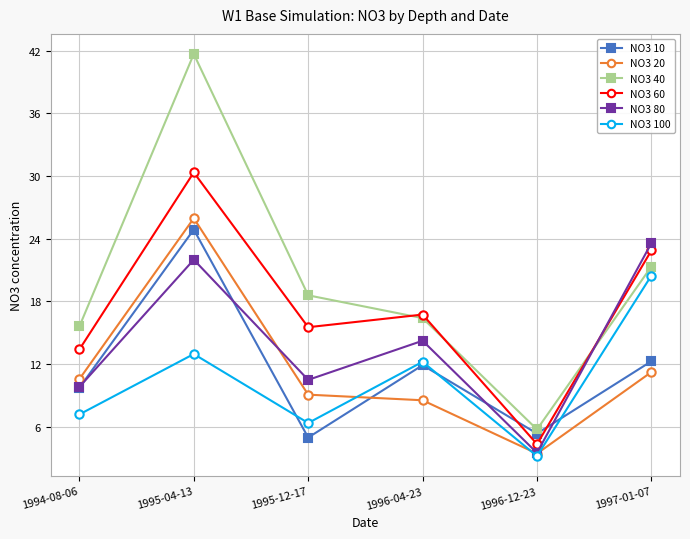

What position from the left is 1995-12-17?

3